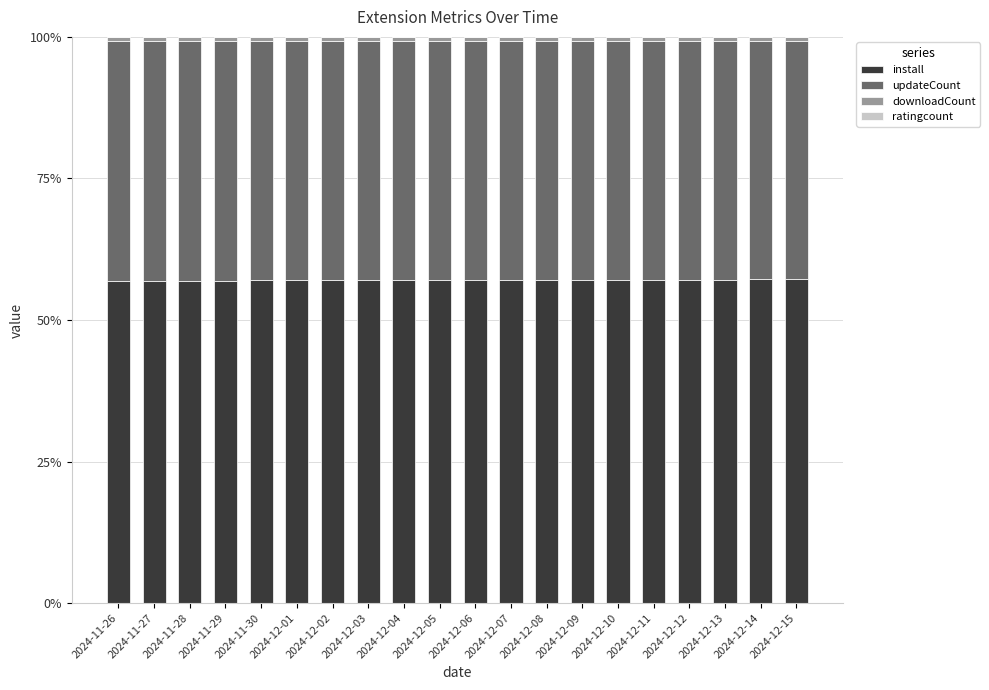

True or false: install has a value of 57.0 at 2024-12-02.

True